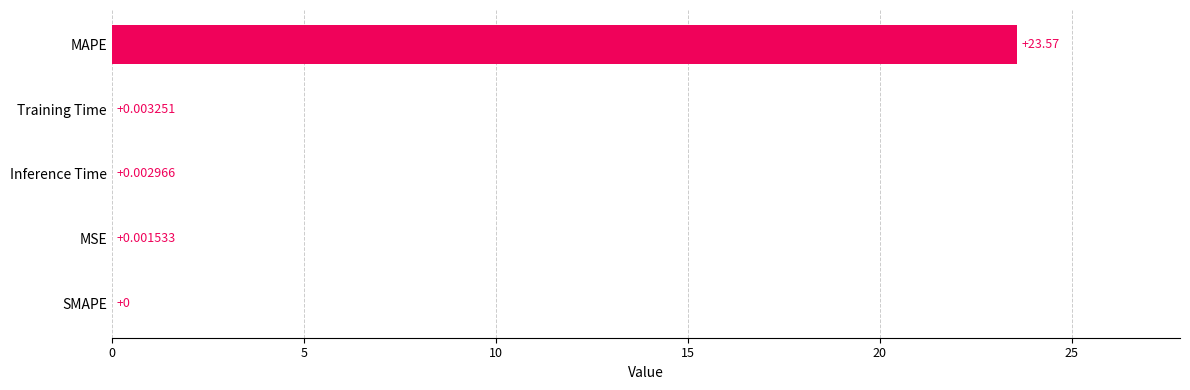

Where is the data nearest to the value 11?

Training Time